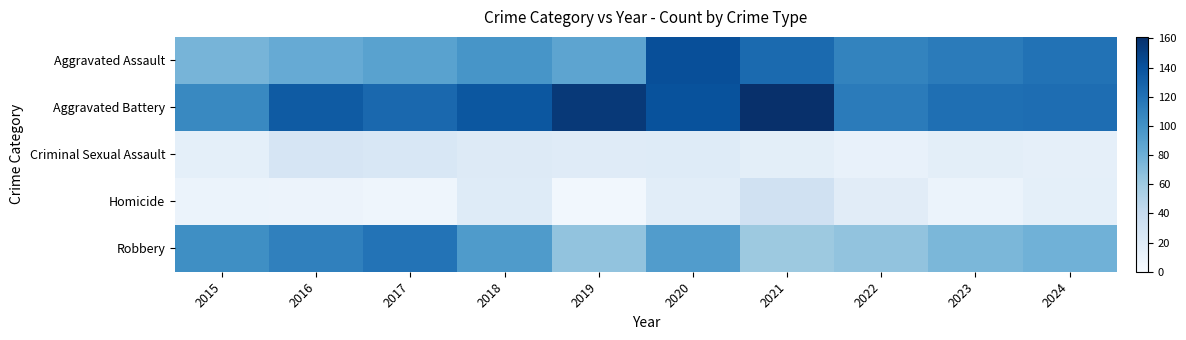

What is the minimum value shown in the chart?

5